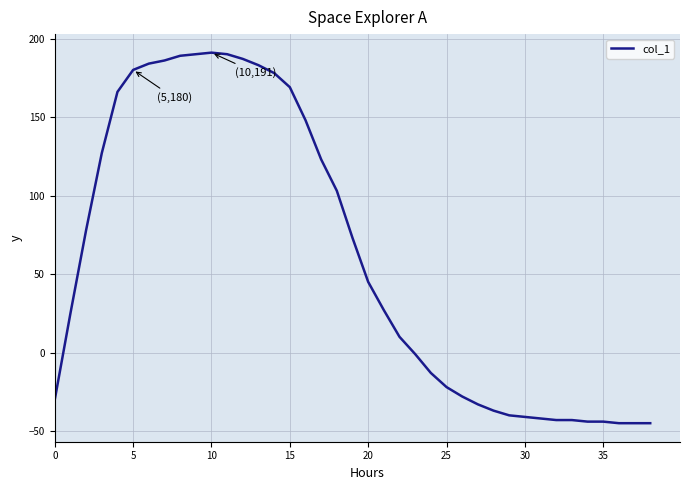

True or false: there are more than 0 points higher than both neighbors.

True